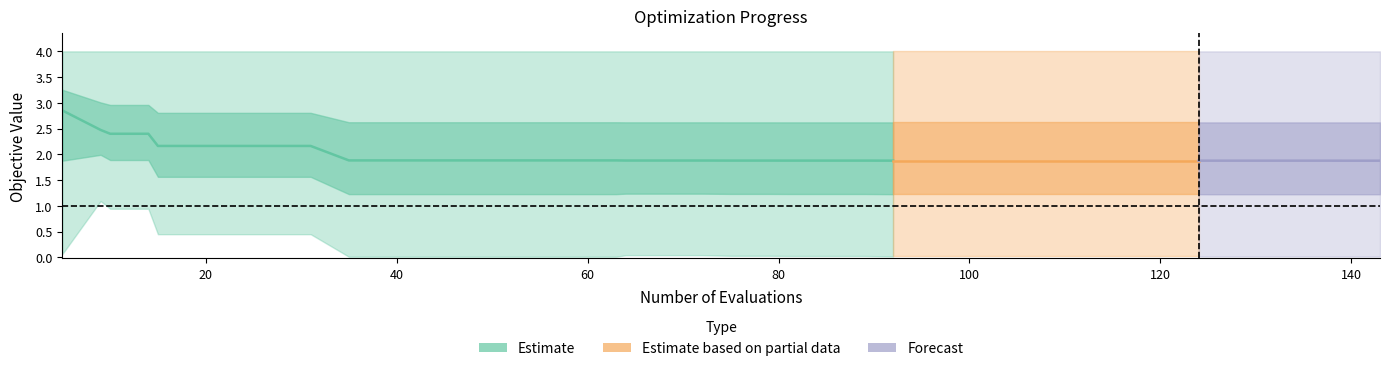

True or false: mean and best cross at least once.

False